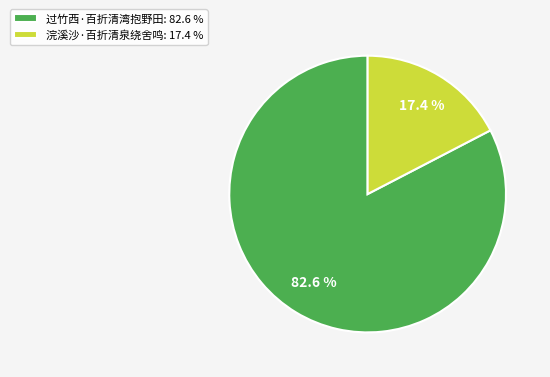

The 过竹西·百折清湾抱野田 slice represents 83% of the pie. True or false?

True